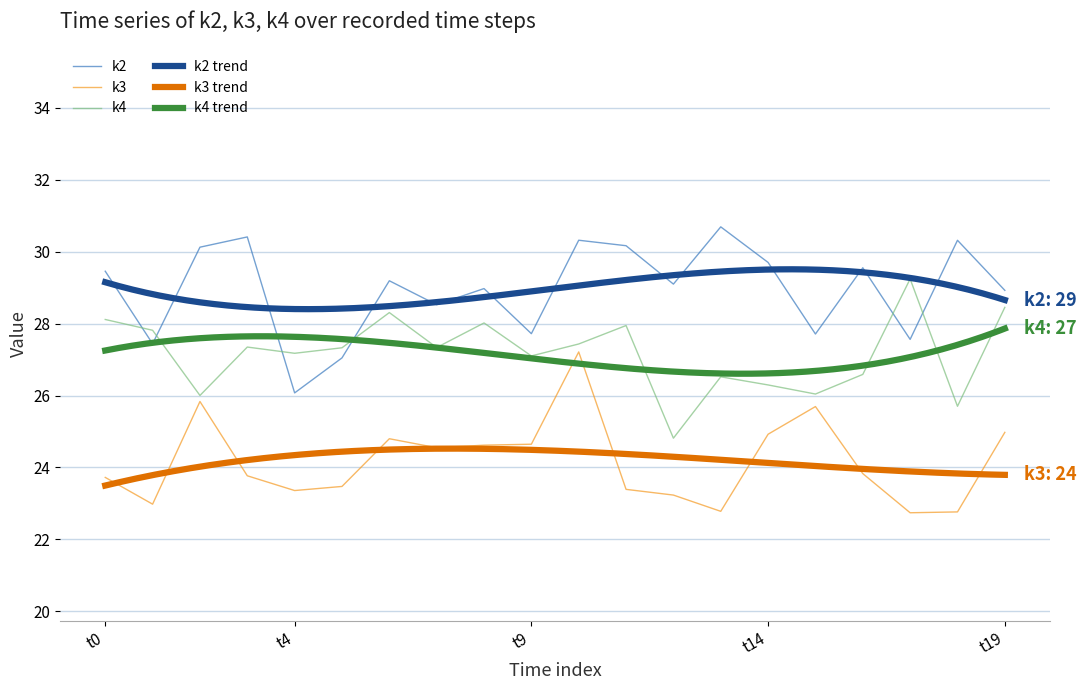

Is the value of k3 at t6 greater than the value of k4 at t4?

No